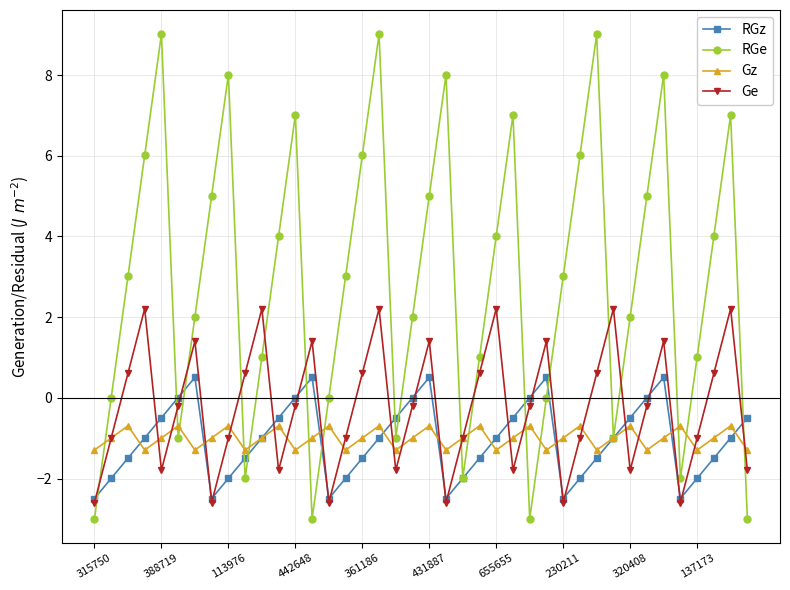

What is the maximum value for Gz?

-0.7